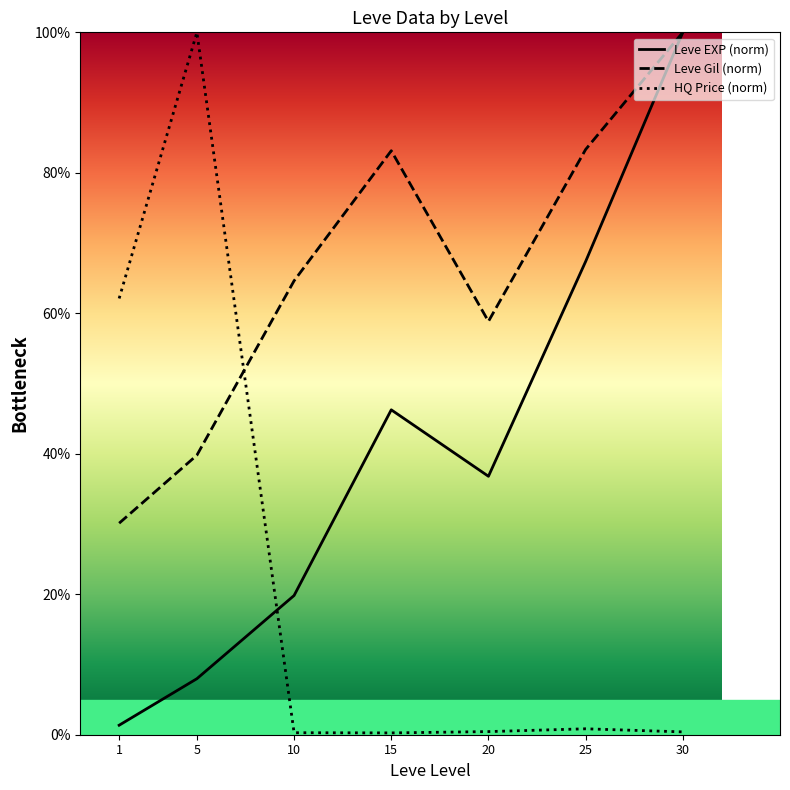

Is it true that Leve Gil (norm) equals 52.9 at 15?

False